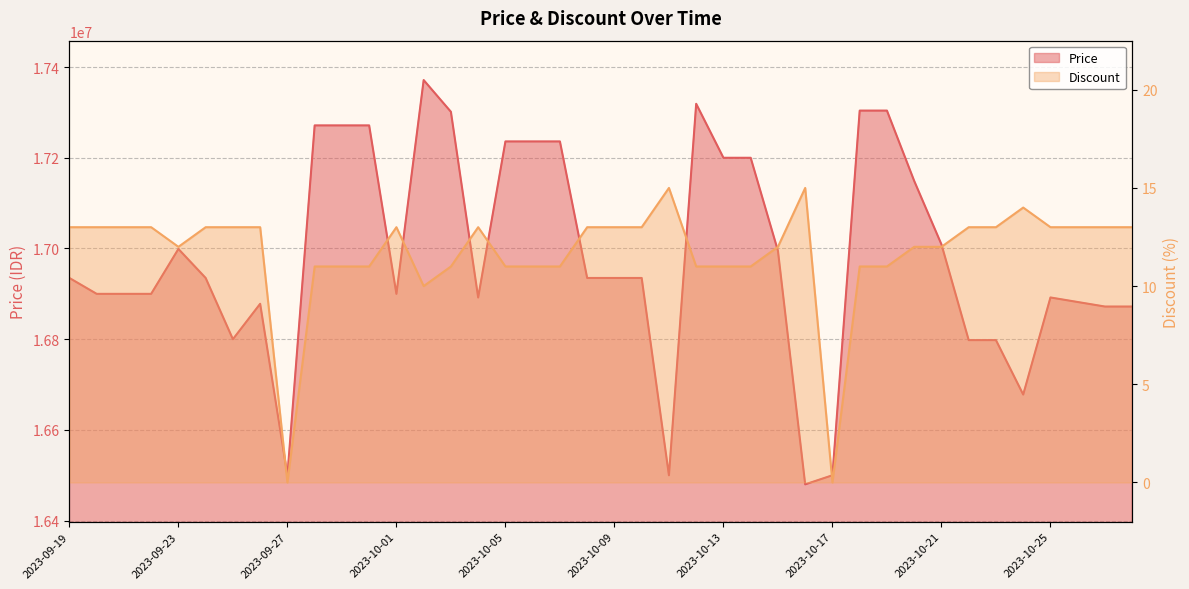

Is it true that Price equals 16678000 at 2023-10-24?

True